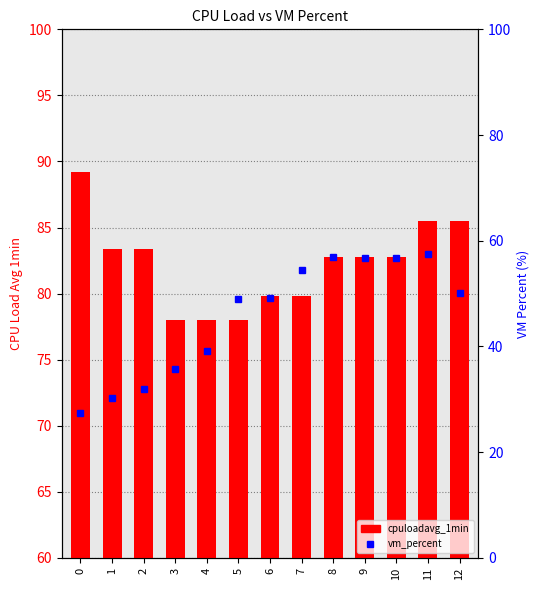

True or false: cpuloadavg_1min has a value of 85.5 at 12.

True